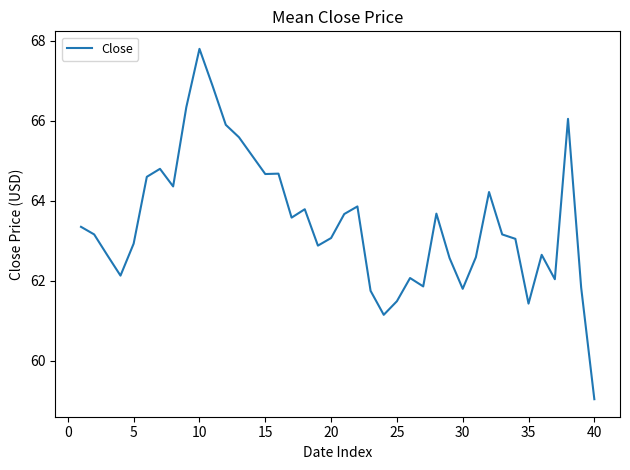

What is the maximum value shown in the chart?

67.8